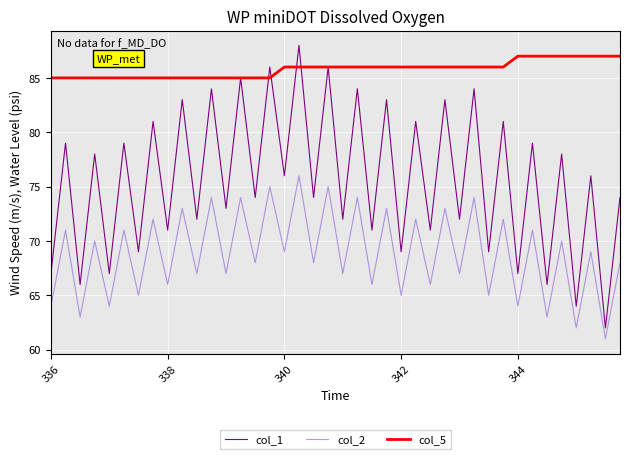

How many lines are shown in the chart?

3